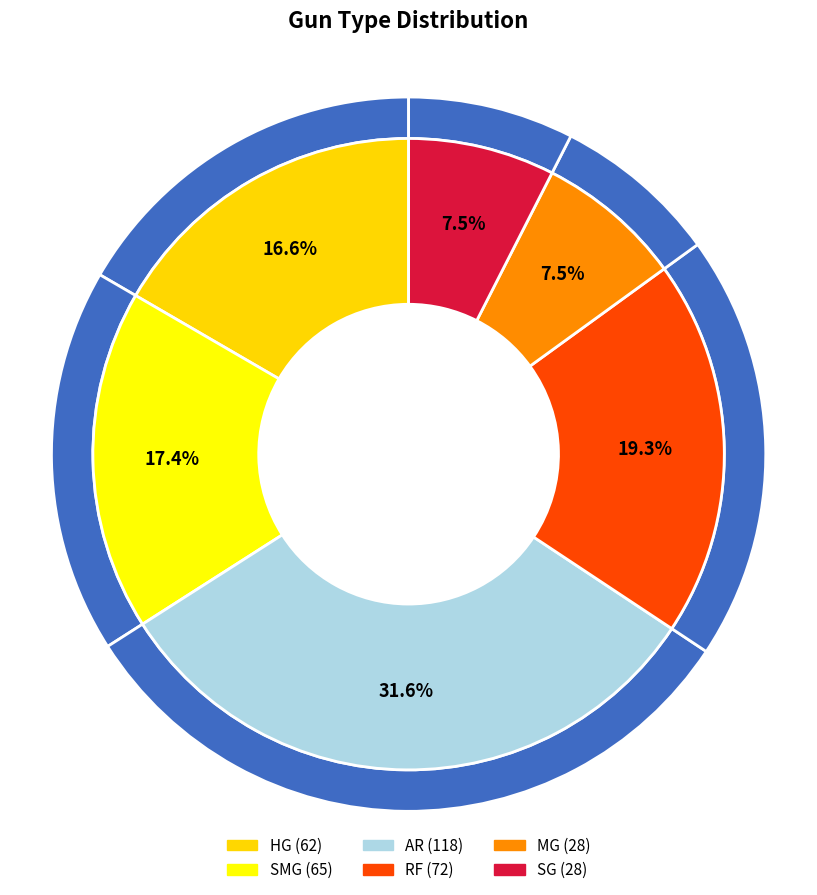

Does MG account for over 50% of the chart?

No